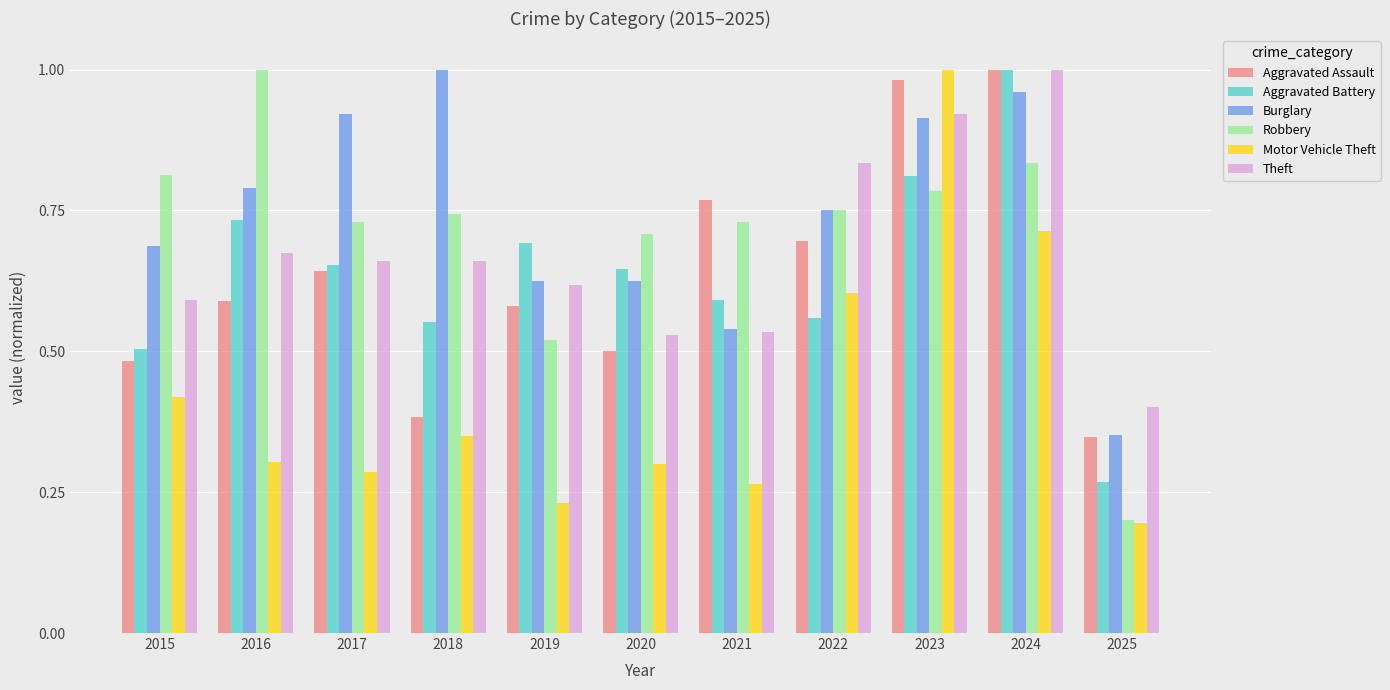

How many bars are there in total?

66